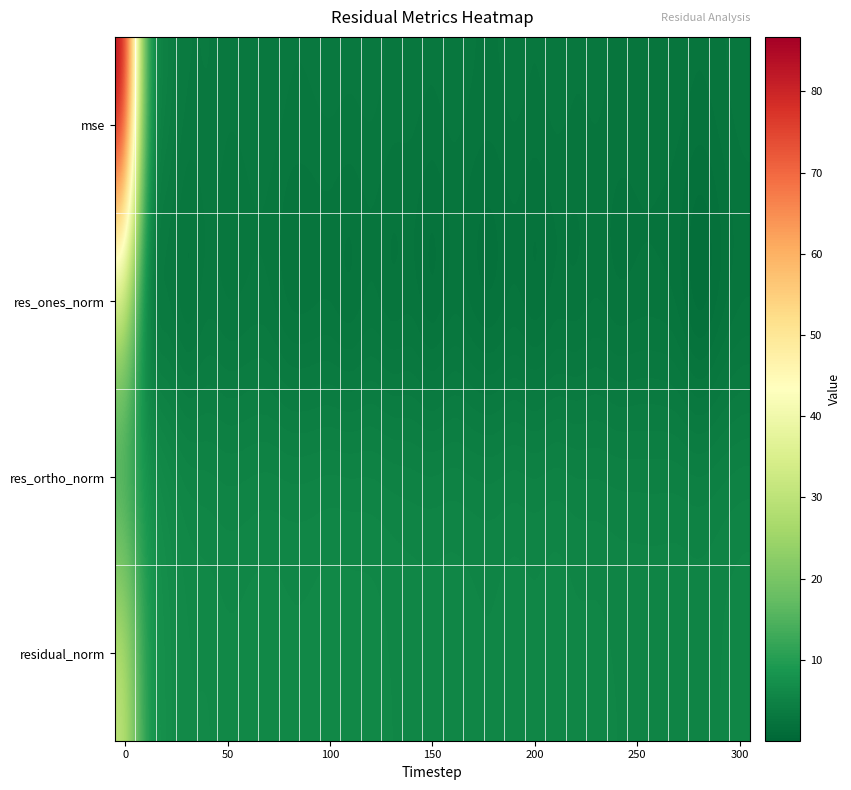

Which series has the widest spread of values?

mse